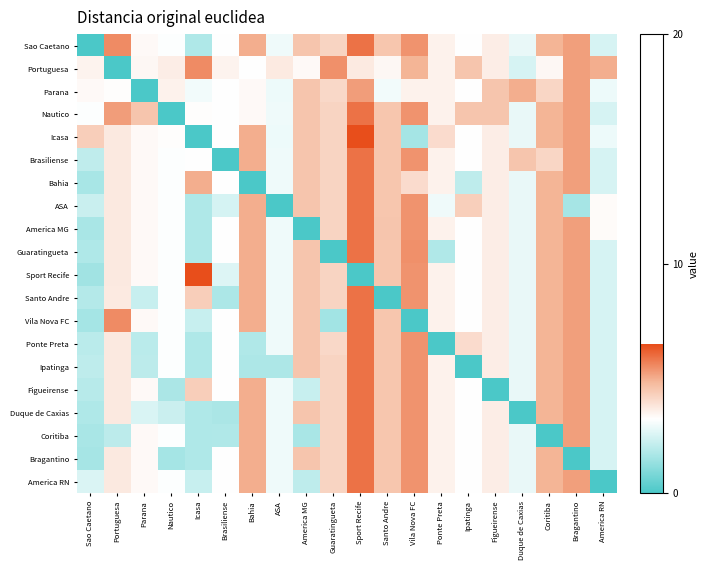

Between America MG and Sao Caetano, which is larger?

America MG